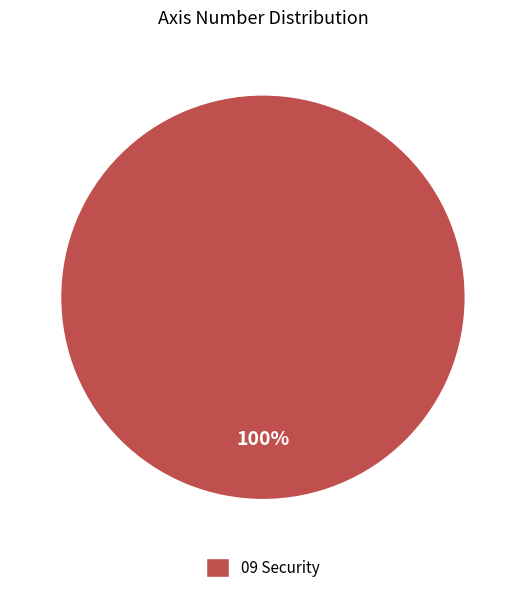

True or false: 09 Security accounts for 100% of the total.

True